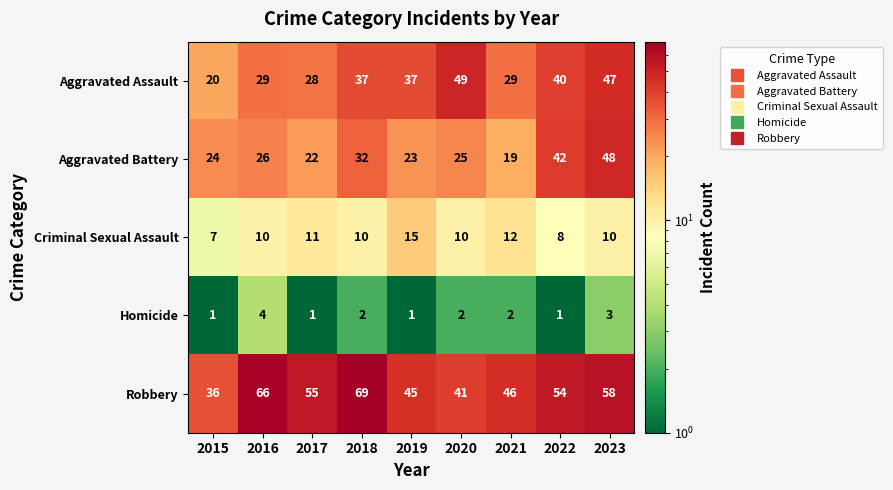

Which series has the widest spread of values?

Robbery